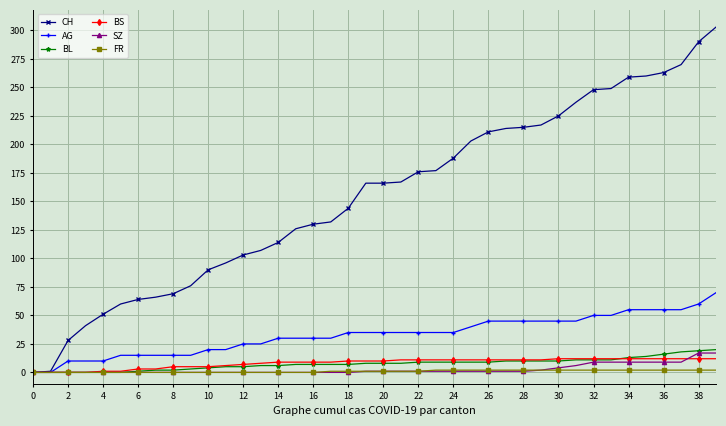

Which series has the widest spread of values?

CH